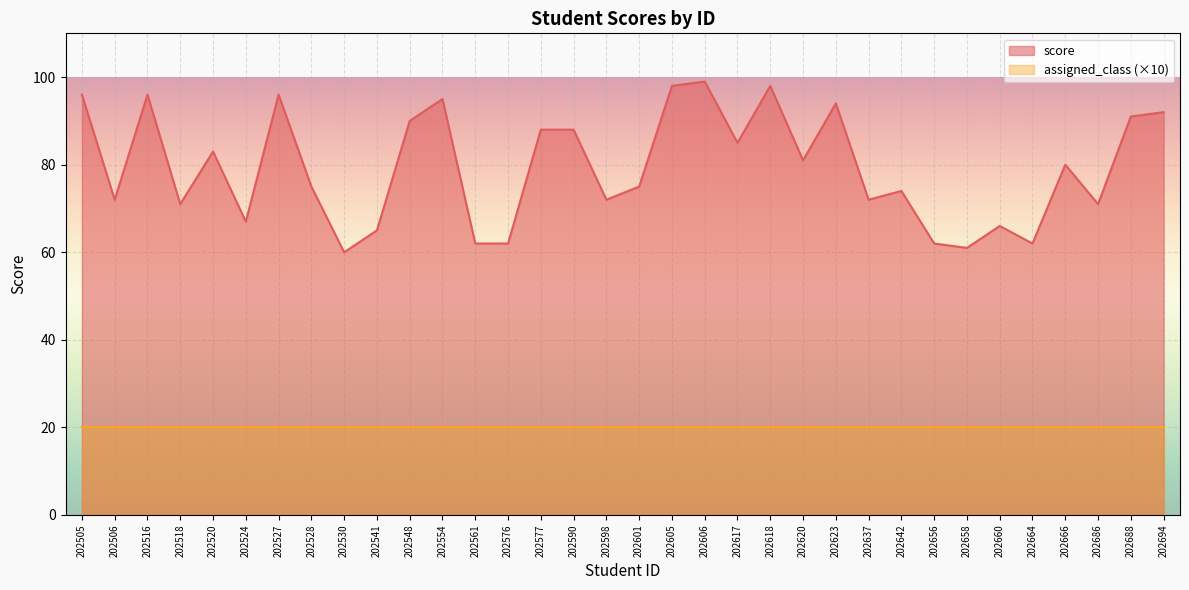

Where does the data first go above 80?

202505